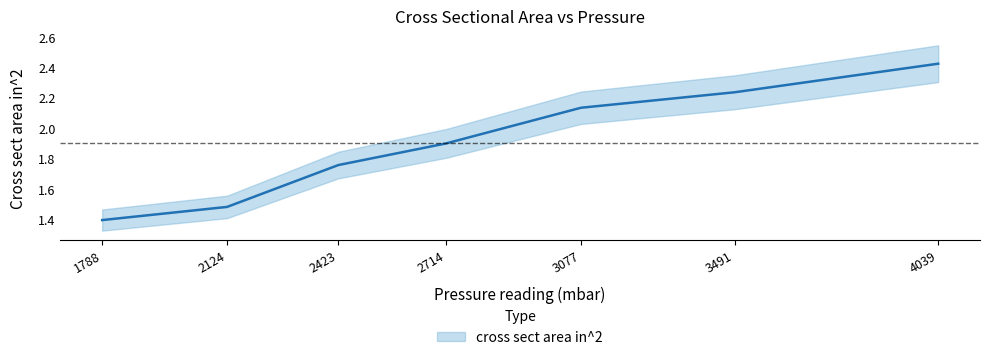

Rank the categories by value from lowest to highest.

1788, 2124, 2423, 2714, 3077, 3491, 4039